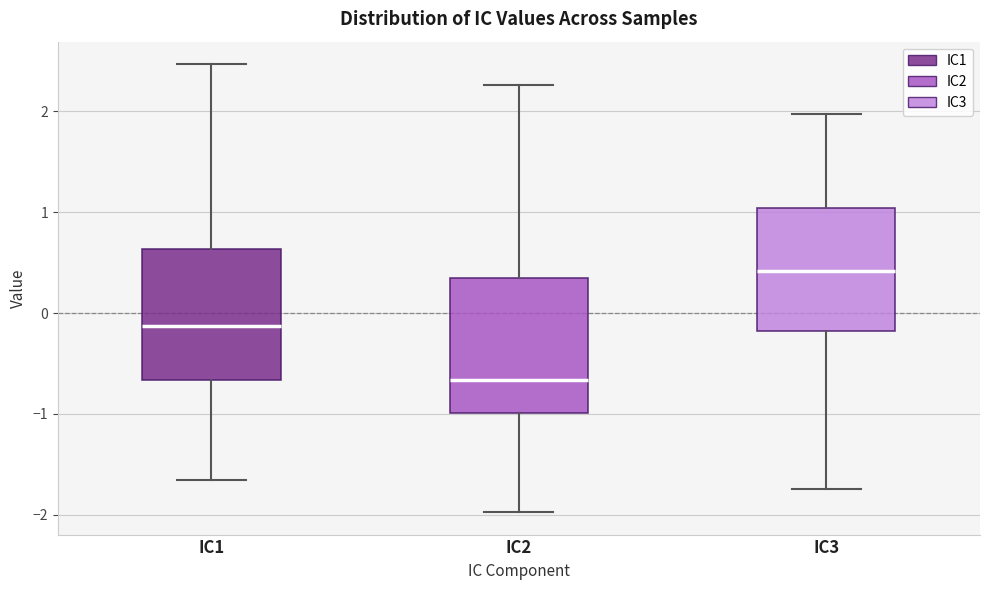

Which box has the highest median line?

IC3